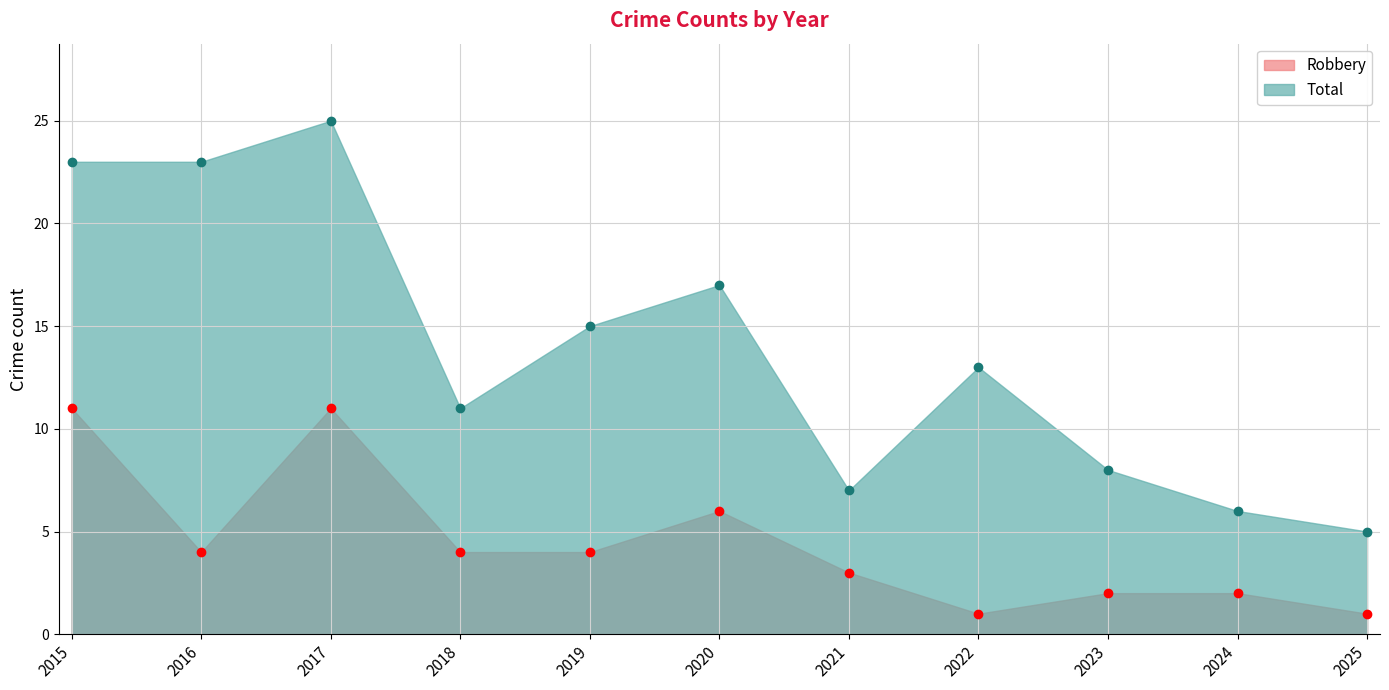

At which category is the sum across all series the highest?

2017